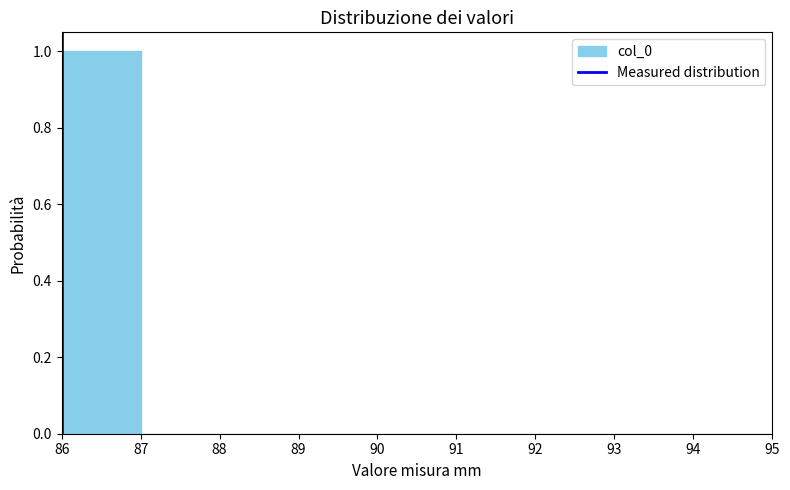

Which range on the x-axis has the tallest bar?

86 to 87